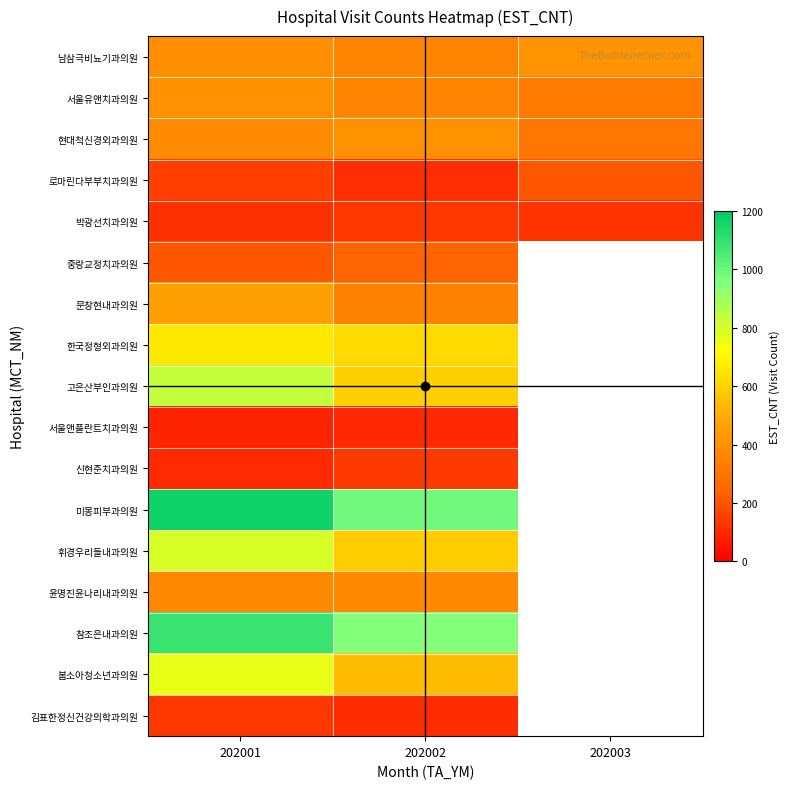

Between 202002 and 202003, which series saw the biggest shift?

현대척신경외과의원